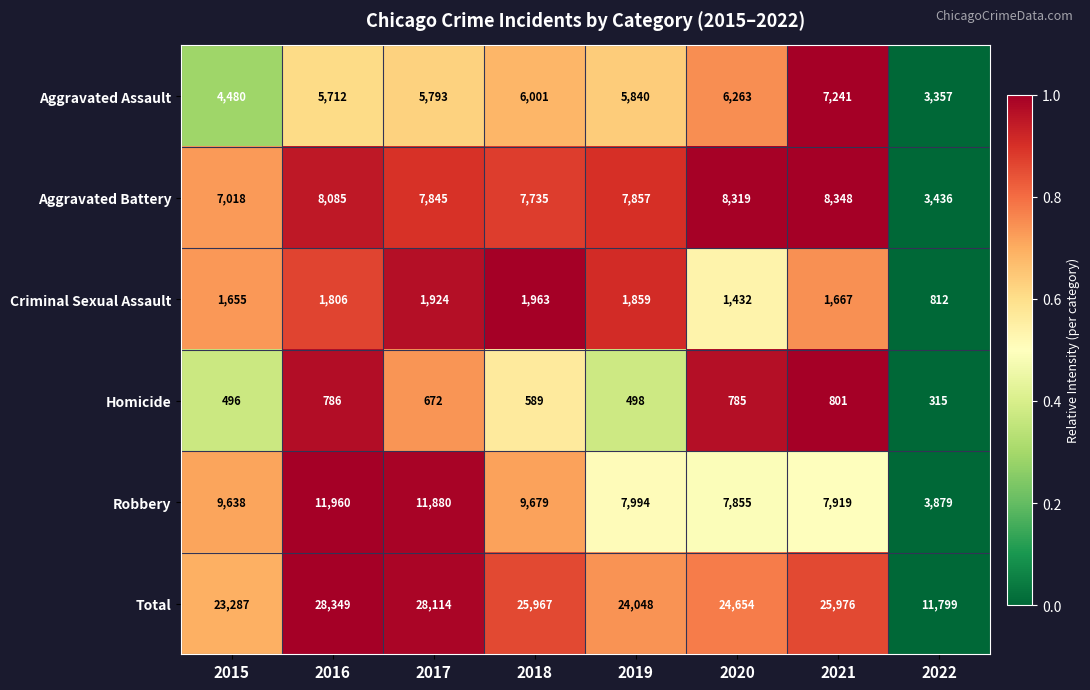

What is the difference between the maximum and minimum values in the Criminal Sexual Assault series?

1151